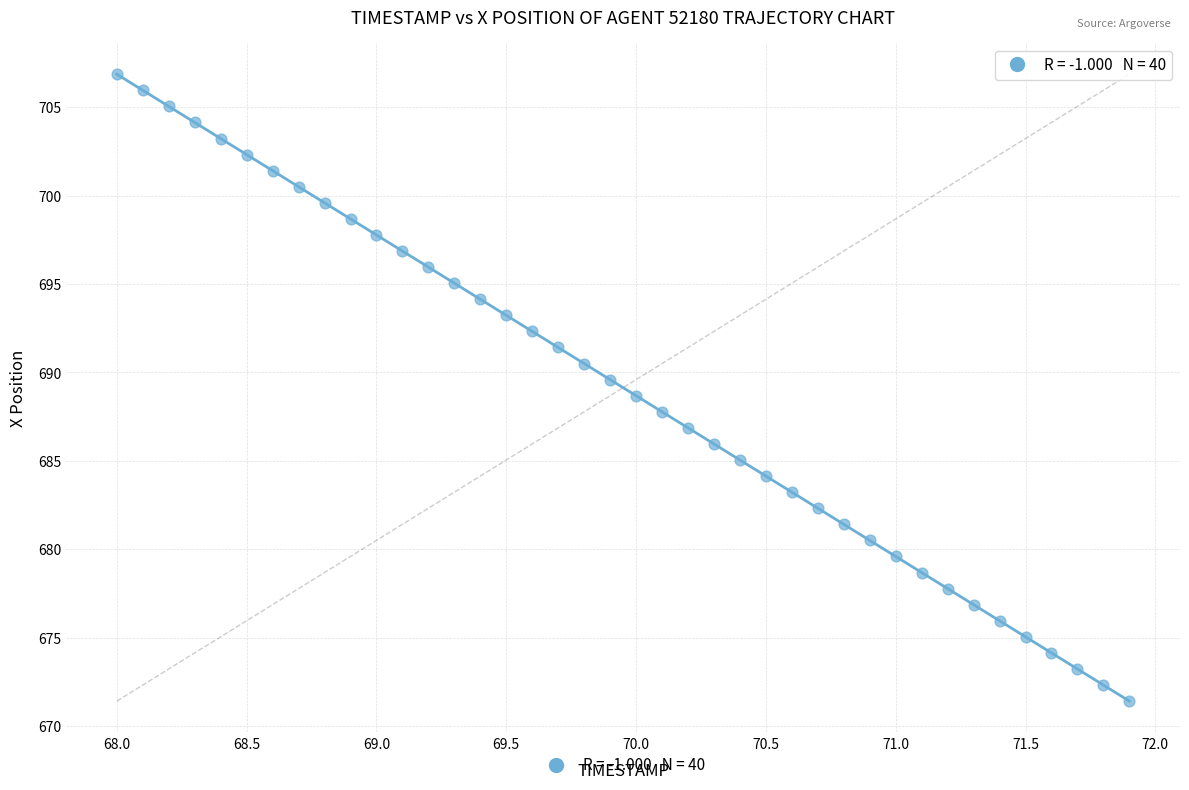

What is the range of X values (max minus min)?

3.9